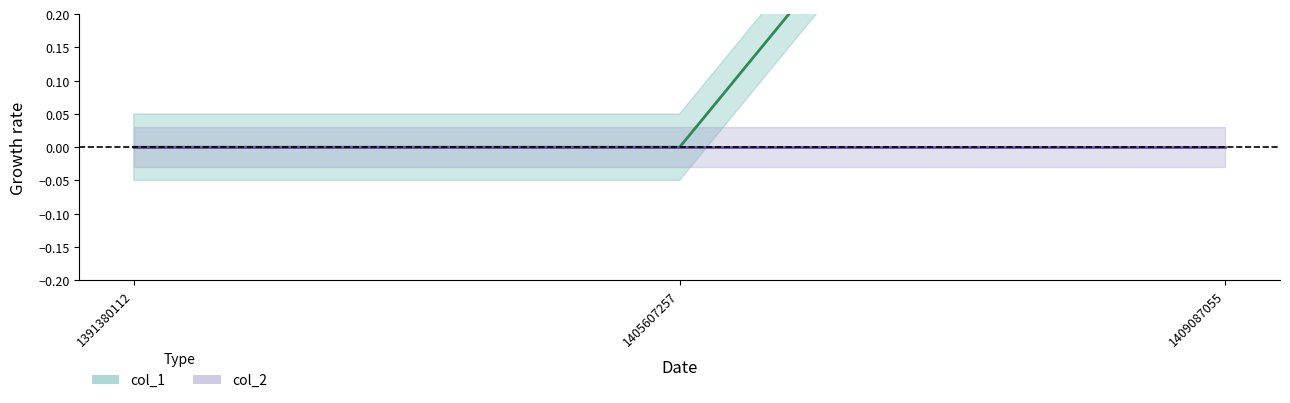

List the series in order of their peak value, highest first.

col_1 line, col_2 line